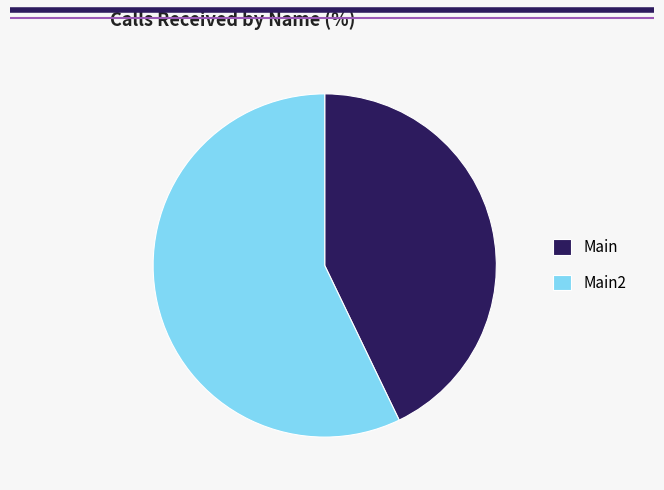

Which slice is the largest?

Main2